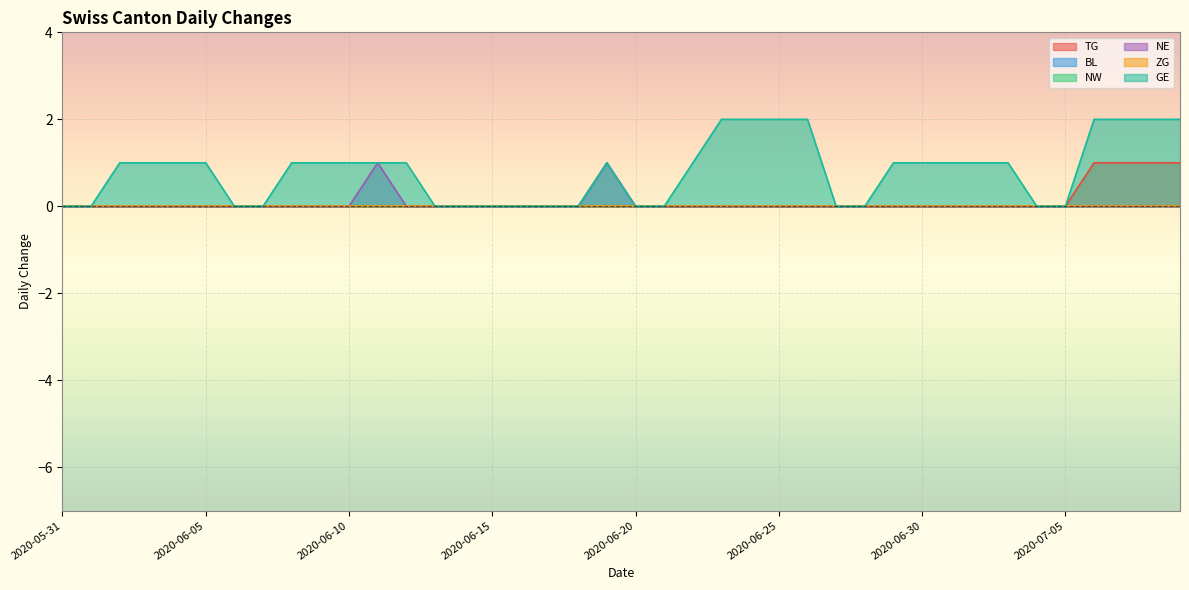

Reading left to right, what are all the values shown in this chart?

TG: 2020-05-31=0	2020-06-01=0	2020-06-02=0	2020-06-03=0	2020-06-04=0	2020-06-05=0	2020-06-06=0	2020-06-07=0	2020-06-08=0	2020-06-09=0	2020-06-10=0	2020-06-11=0	2020-06-12=0	2020-06-13=0	2020-06-14=0	2020-06-15=0	2020-06-16=0	2020-06-17=0	2020-06-18=0	2020-06-19=0	2020-06-20=0	2020-06-21=0	2020-06-22=0	2020-06-23=0	2020-06-24=0	2020-06-25=0	2020-06-26=0	2020-06-27=0	2020-06-28=0	2020-06-29=0	2020-06-30=0	2020-07-01=0	2020-07-02=0	2020-07-03=0	2020-07-04=0	2020-07-05=0	2020-07-06=1	2020-07-07=1	2020-07-08=1	2020-07-09=1
NE: 2020-05-31=0	2020-06-01=0	2020-06-02=0	2020-06-03=0	2020-06-04=0	2020-06-05=0	2020-06-06=0	2020-06-07=0	2020-06-08=0	2020-06-09=0	2020-06-10=0	2020-06-11=1	2020-06-12=0	2020-06-13=0	2020-06-14=0	2020-06-15=0	2020-06-16=0	2020-06-17=0	2020-06-18=0	2020-06-19=1	2020-06-20=0	2020-06-21=0	2020-06-22=0	2020-06-23=0	2020-06-24=0	2020-06-25=0	2020-06-26=0	2020-06-27=0	2020-06-28=0	2020-06-29=0	2020-06-30=0	2020-07-01=0	2020-07-02=0	2020-07-03=0	2020-07-04=0	2020-07-05=0	2020-07-06=0	2020-07-07=0	2020-07-08=0	2020-07-09=0
GE: 2020-05-31=0	2020-06-01=0	2020-06-02=1	2020-06-03=1	2020-06-04=1	2020-06-05=1	2020-06-06=0	2020-06-07=0	2020-06-08=1	2020-06-09=1	2020-06-10=1	2020-06-11=1	2020-06-12=1	2020-06-13=0	2020-06-14=0	2020-06-15=0	2020-06-16=0	2020-06-17=0	2020-06-18=0	2020-06-19=1	2020-06-20=0	2020-06-21=0	2020-06-22=1	2020-06-23=2	2020-06-24=2	2020-06-25=2	2020-06-26=2	2020-06-27=0	2020-06-28=0	2020-06-29=1	2020-06-30=1	2020-07-01=1	2020-07-02=1	2020-07-03=1	2020-07-04=0	2020-07-05=0	2020-07-06=2	2020-07-07=2	2020-07-08=2	2020-07-09=2